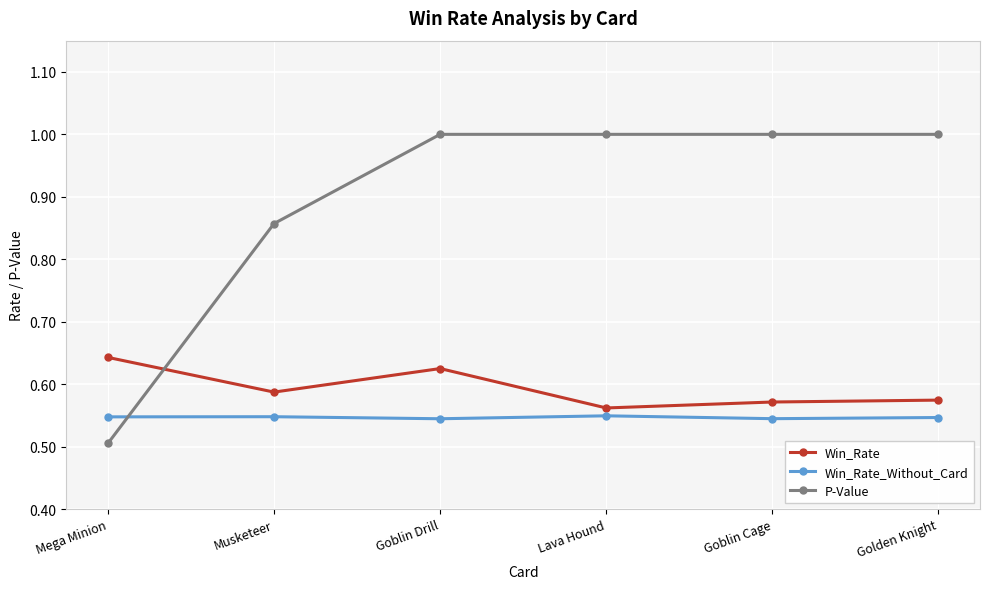

Which series has the largest total across all categories?

P-Value